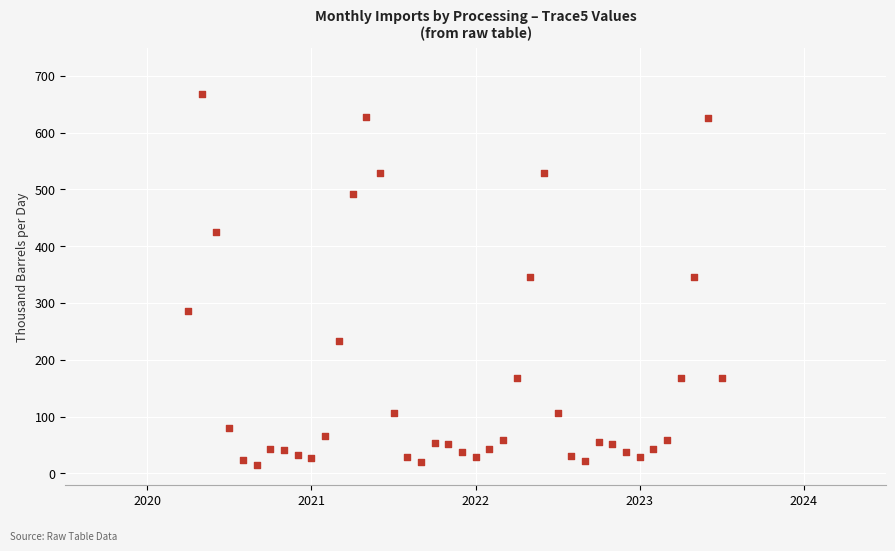

What is the range of Y values (max minus min)?

653.1